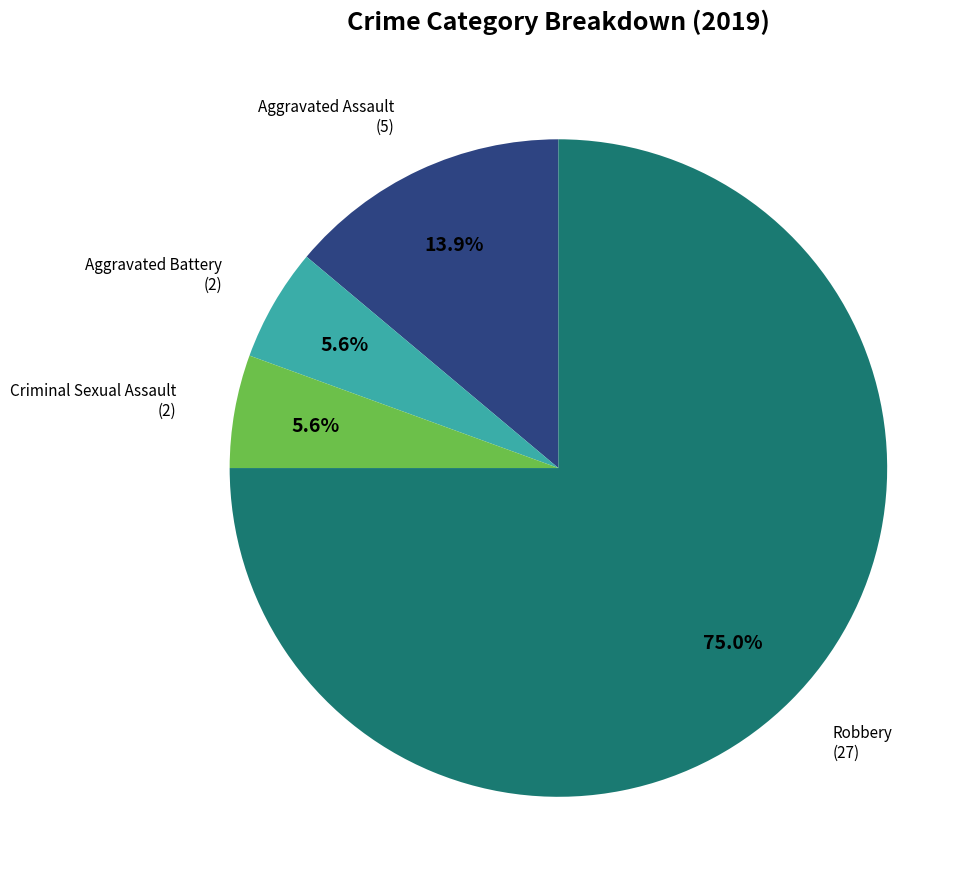

To the nearest percent, what percentage of the pie is Aggravated Assault?

14%